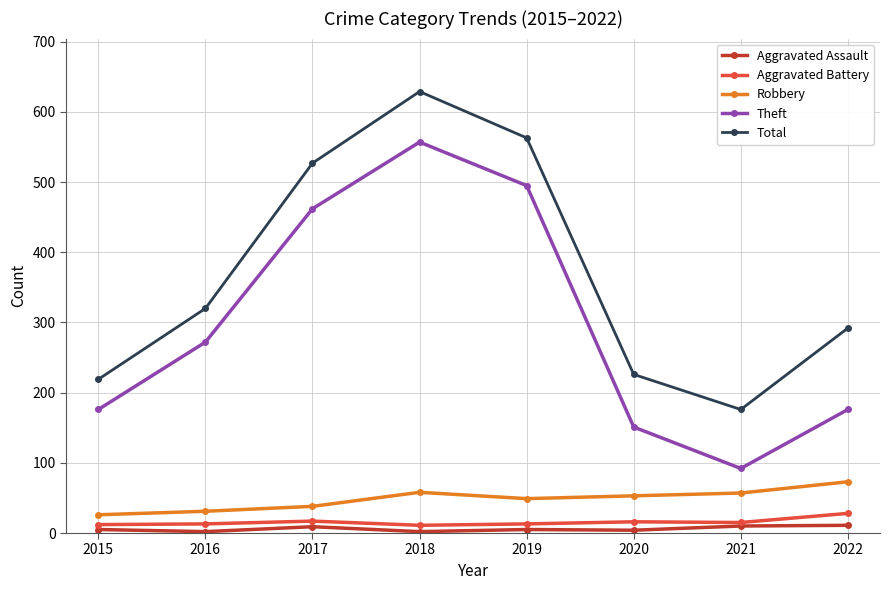

At which label is Total closest to 402?

2016